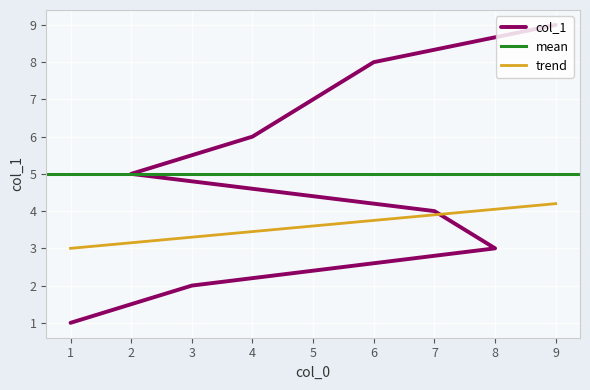

What is the difference between the second highest and minimum values?

7